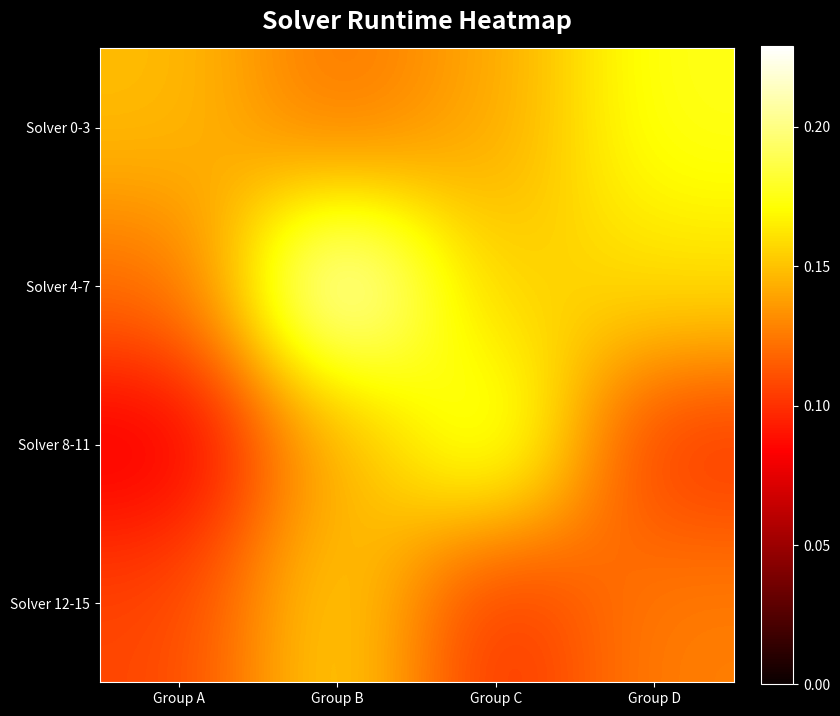

What is the spread (max minus min) of values at Group B?

0.1